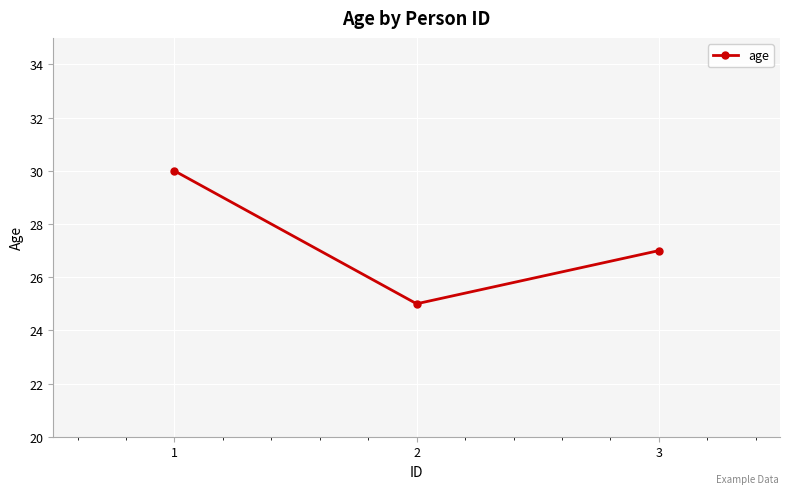

Which category has the highest value across all series?

1